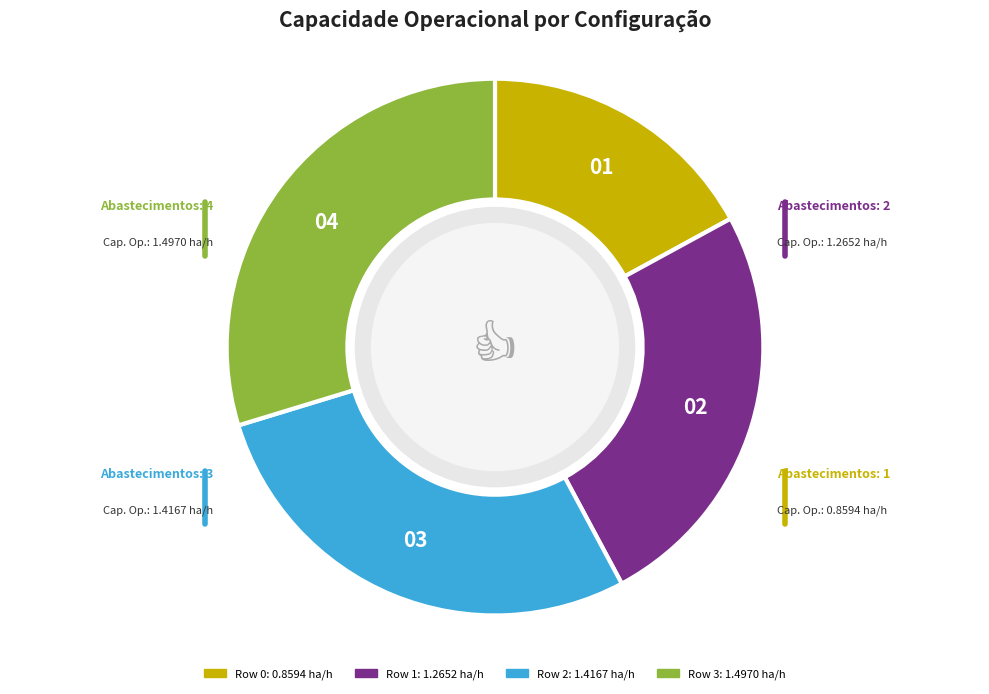

Do 03 and 02 together represent more than half of the pie?

Yes